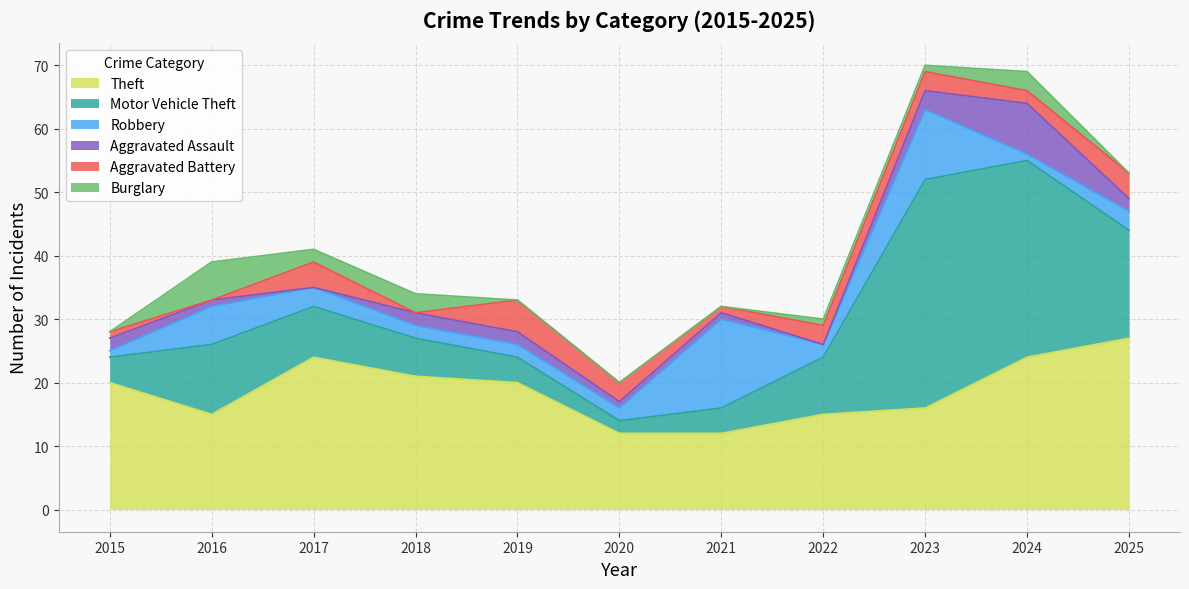

What is the sum of the Robbery values at 2015 and 2017?

4